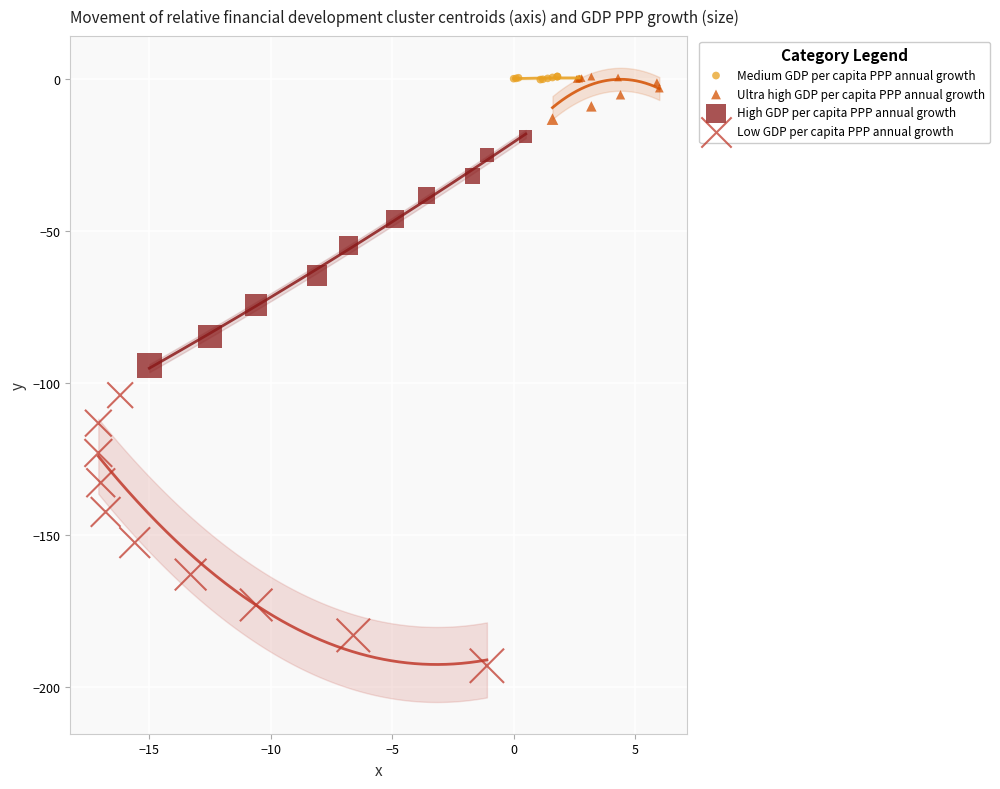

Which series contains the lowest Y value?

Low GDP per capita PPP annual growth